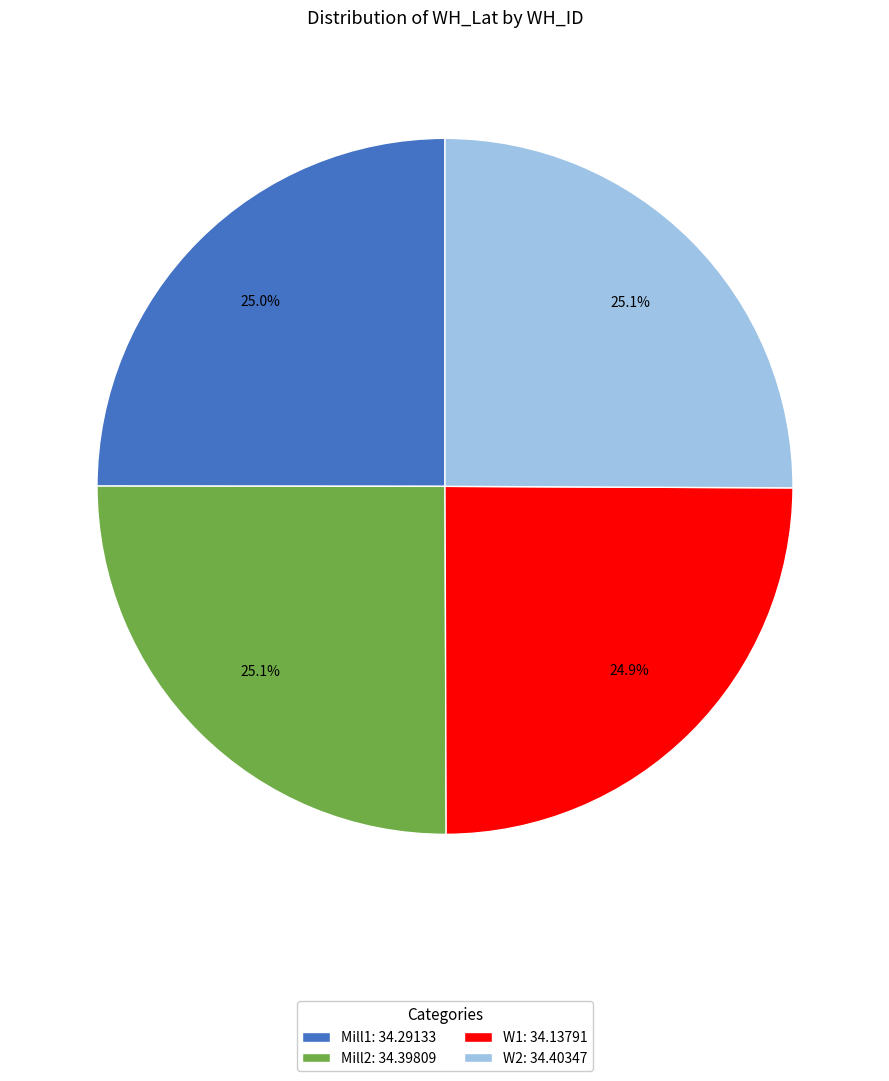

Is it true that W2 is 30% of the pie?

False